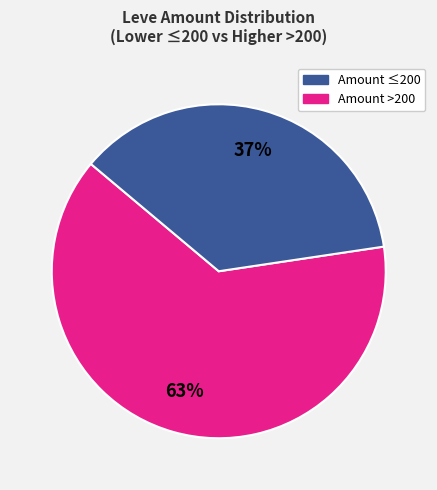

To the nearest percent, what is the average slice percentage?

50%